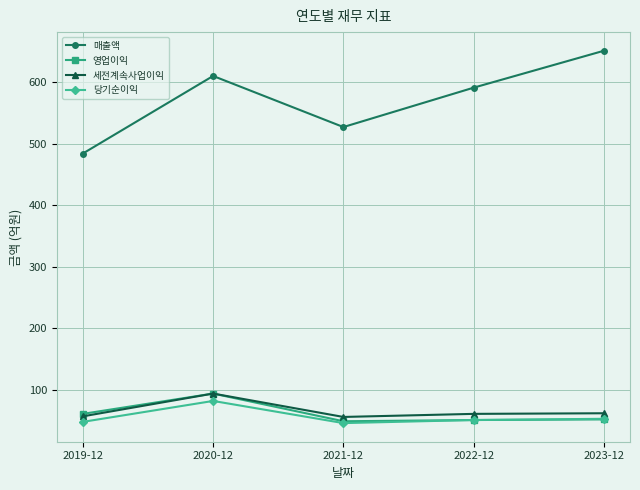

What is the greatest value displayed?

651